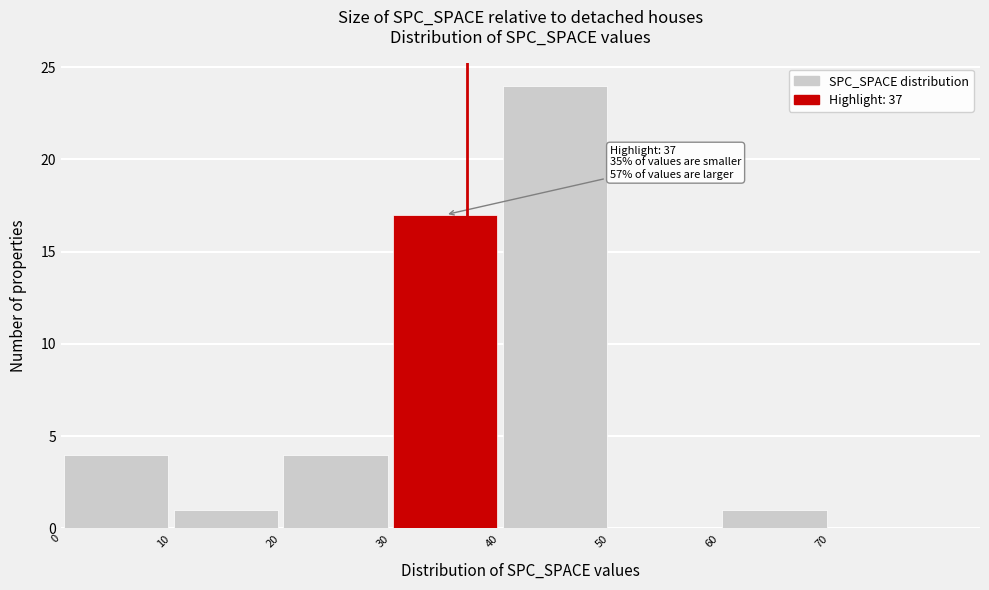

Which range on the x-axis has the tallest bar?

40 to 50